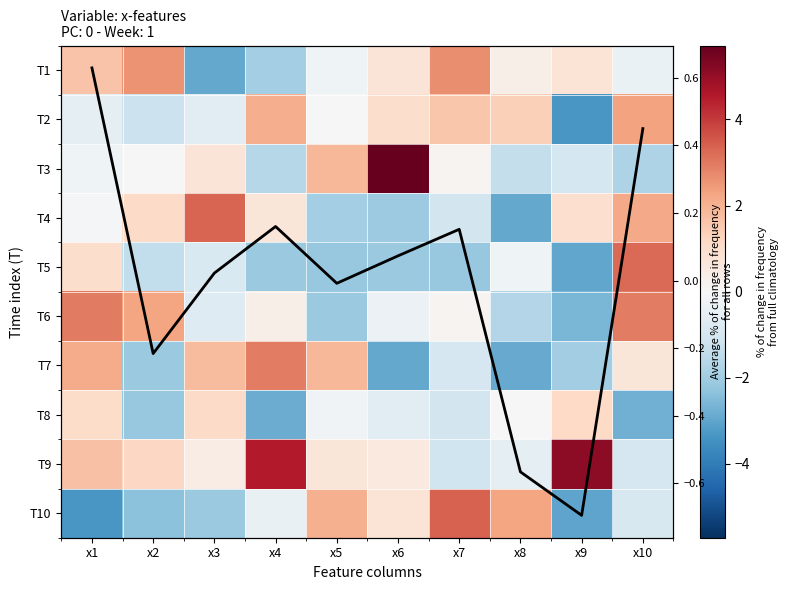

How many positive values does the T3 series have?

4